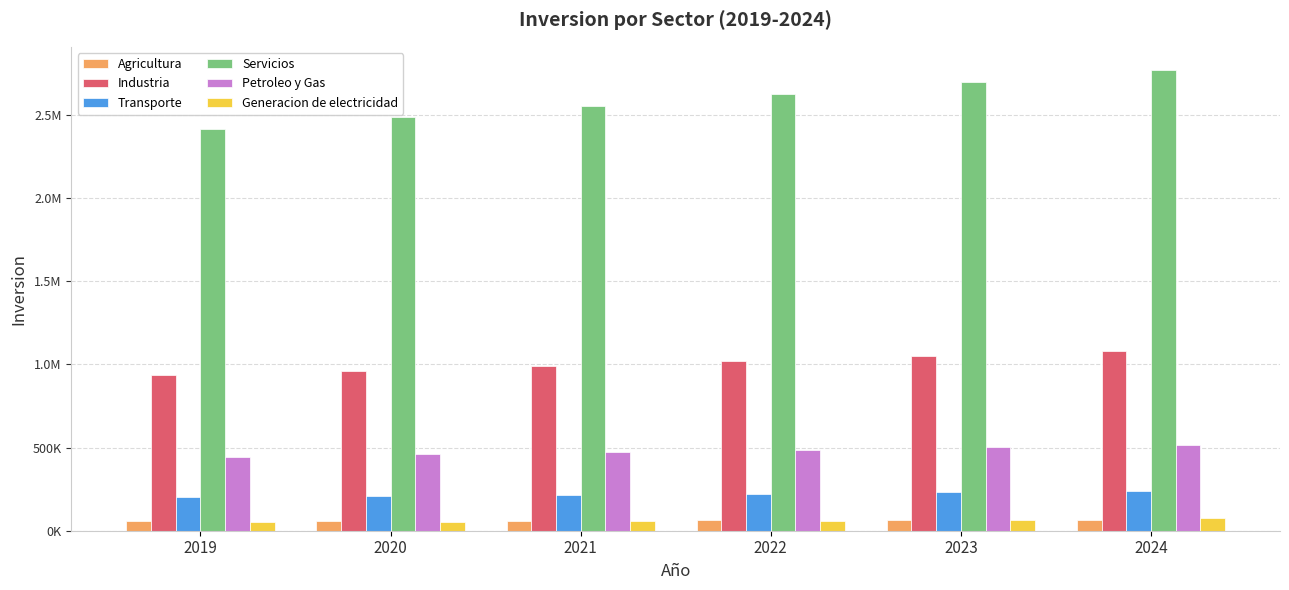

Between 2021 and 2022, which series saw the biggest shift?

Servicios